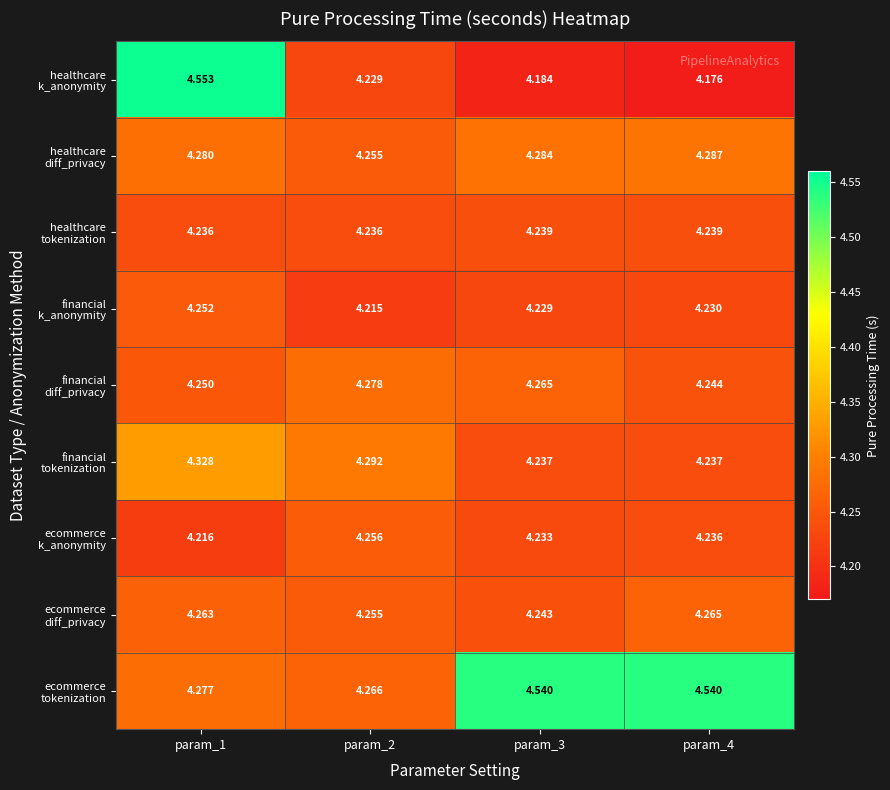

What is the difference between the highest and lowest values at param_2?

0.1